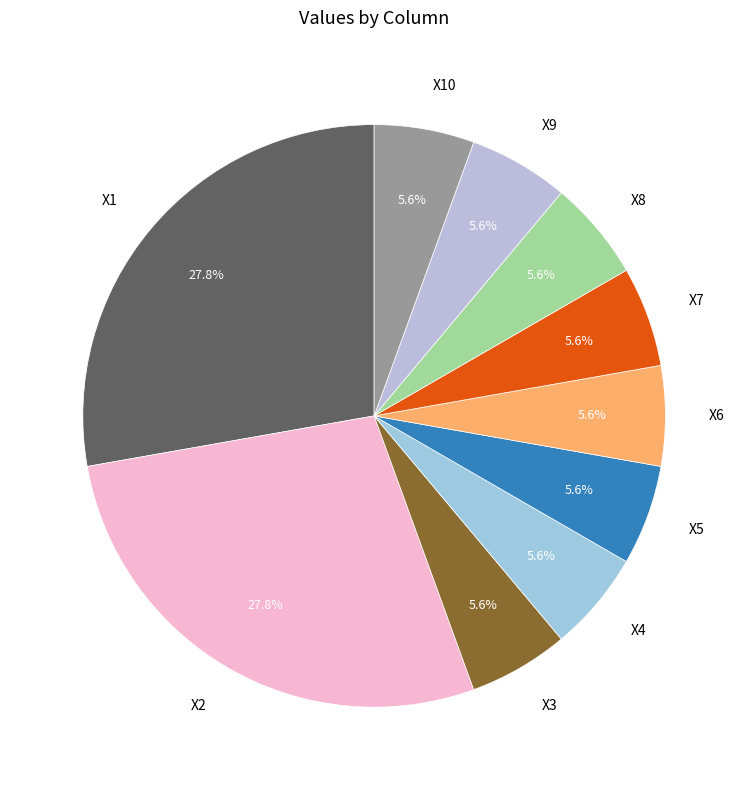

What is the ratio of the value at X8 to the value at X5?

1.0